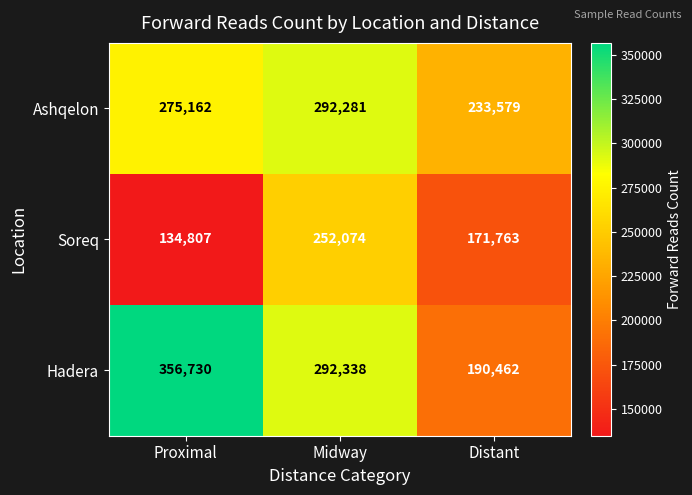

How many Soreq values are between 134807 and 252074?

3